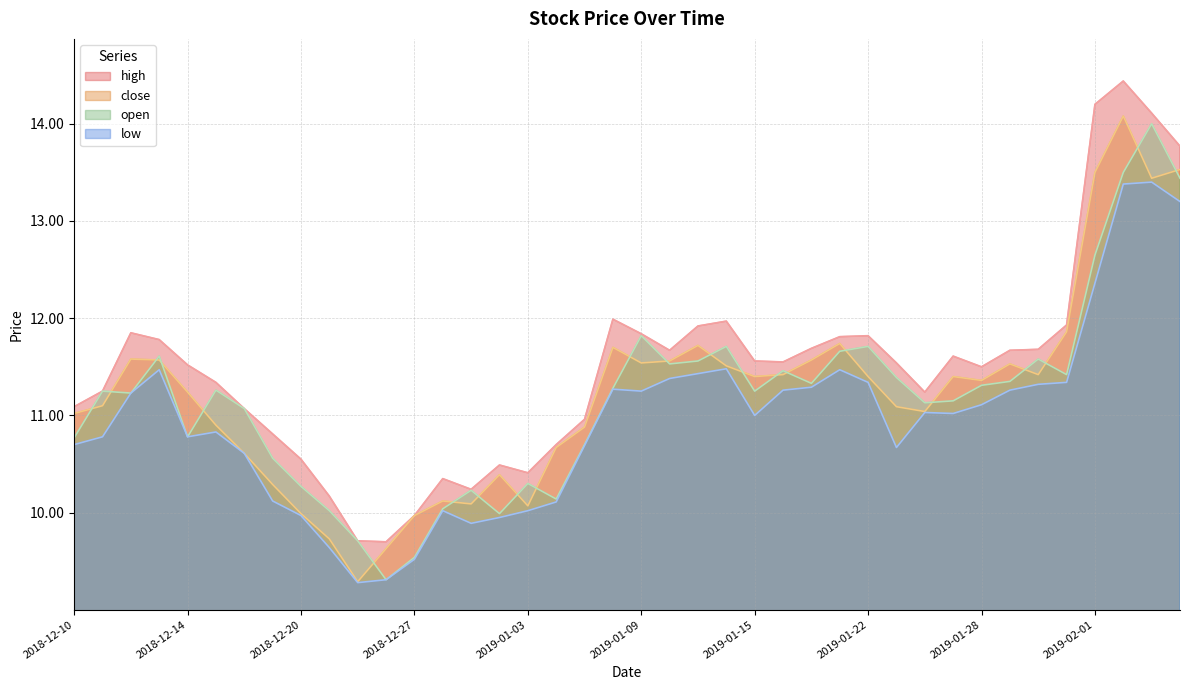

What is the sum of the low values at 2018-12-13 and 2018-12-24?

20.8